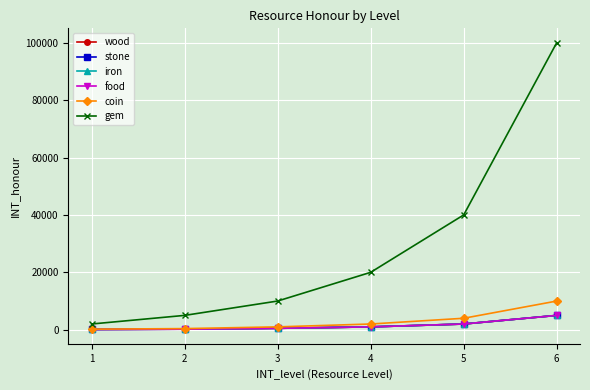

True or false: wood and iron intersect in this chart.

False